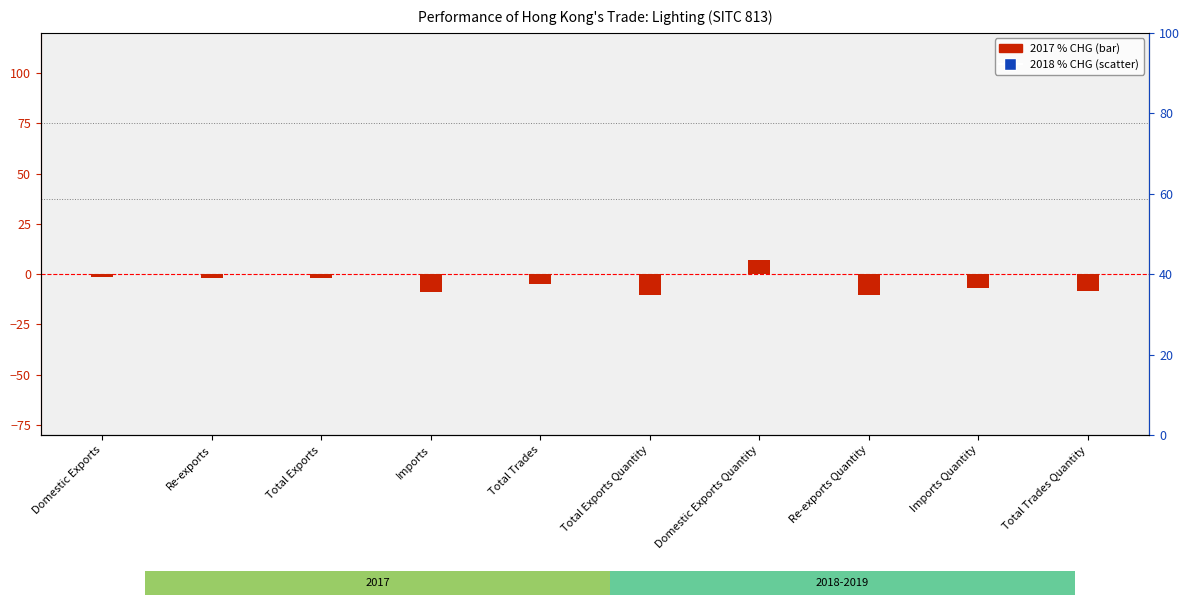

At how many categories does at least one series exceed 0?

1